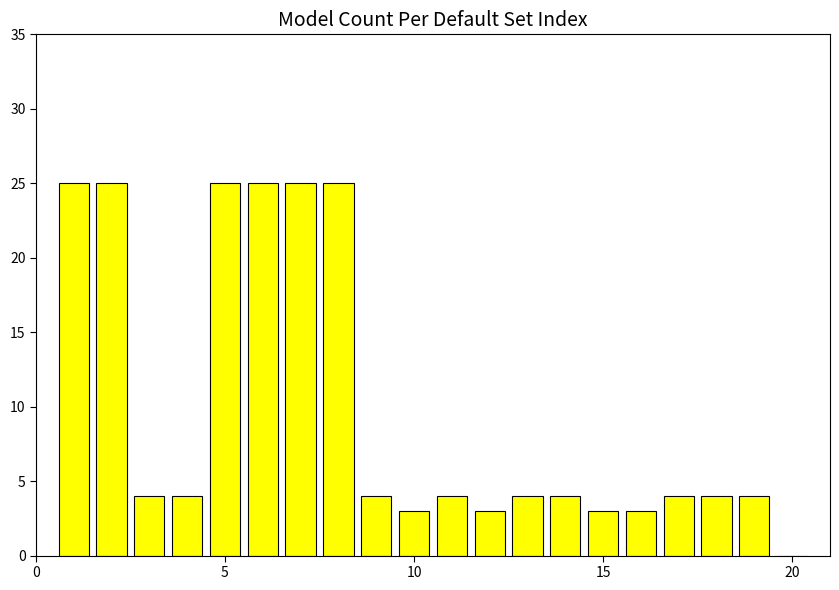

Reading right to left, list all the values displayed in this chart.

0	4	4	4	3	3	4	4	3	4	3	4	25	25	25	25	4	4	25	25